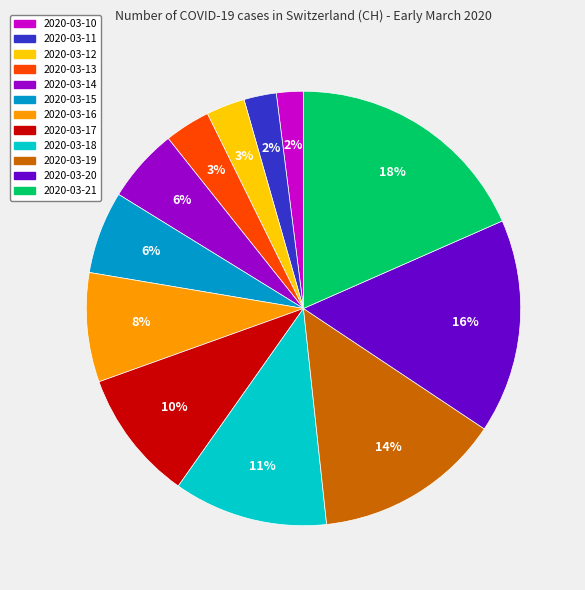

How many slices are in this pie chart?

12